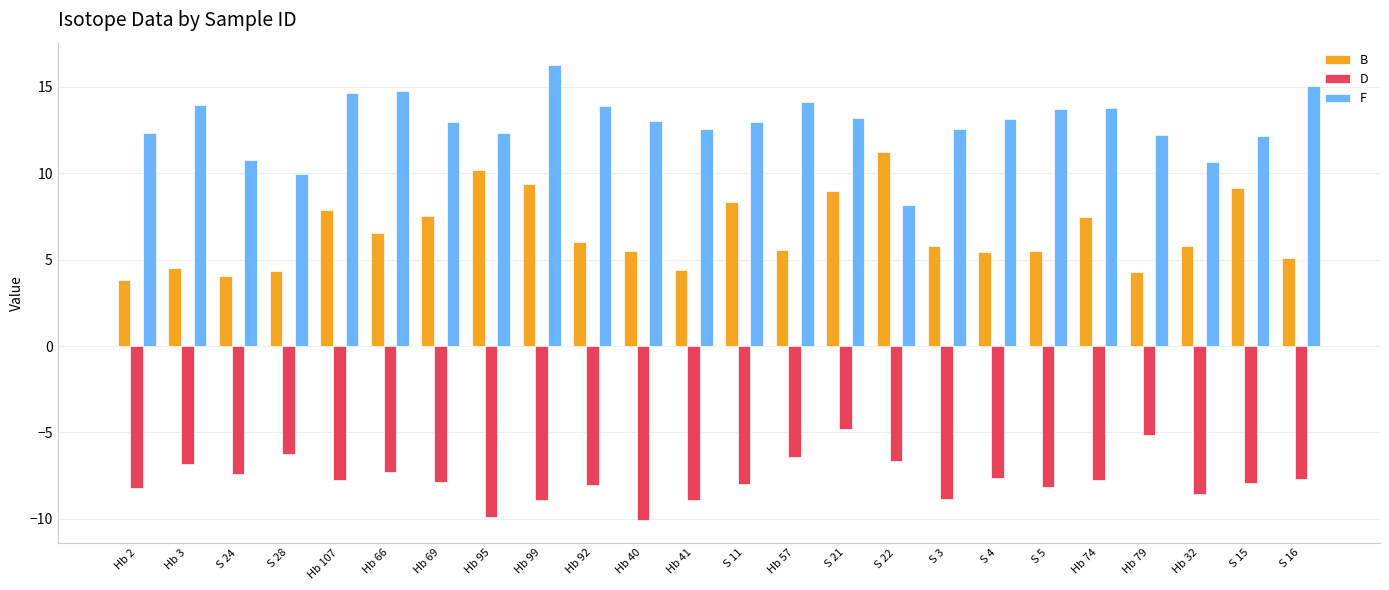

True or false: B has a value of 4.5 at Hb 3.

True